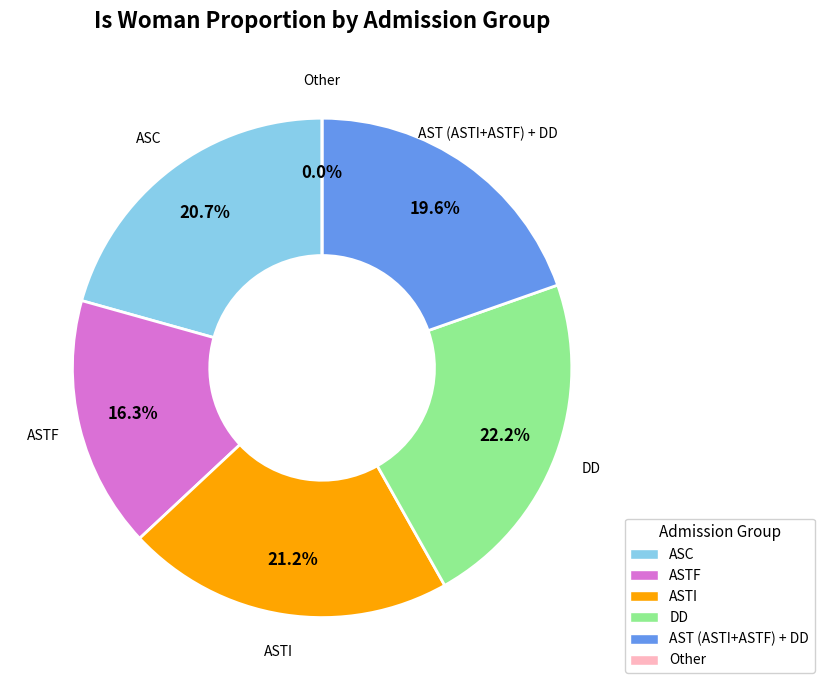

Which slice is the largest?

DD